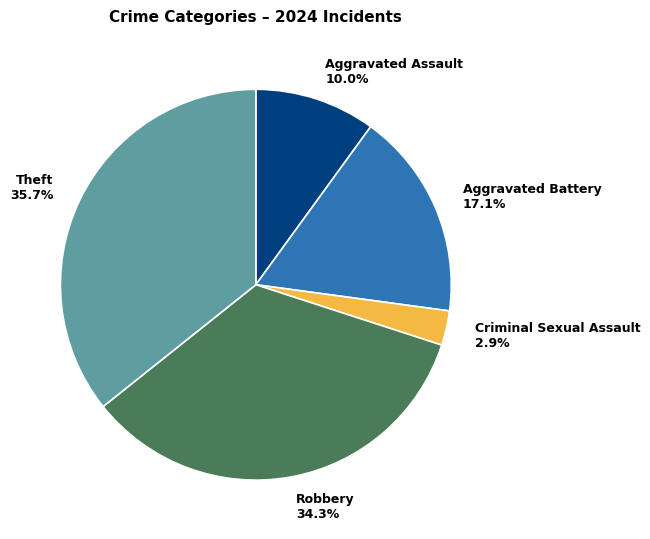

The Aggravated Assault slice represents 10% of the pie. True or false?

True